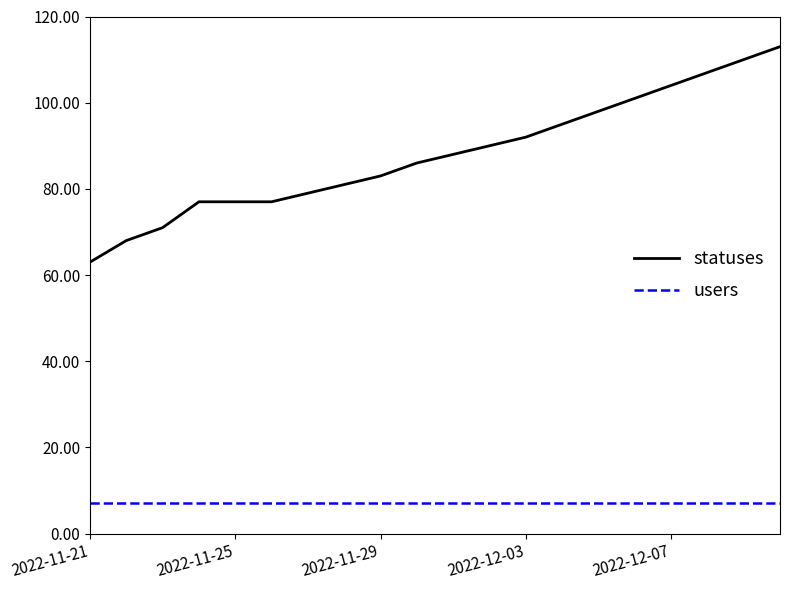

What is the average value of the users series?

7